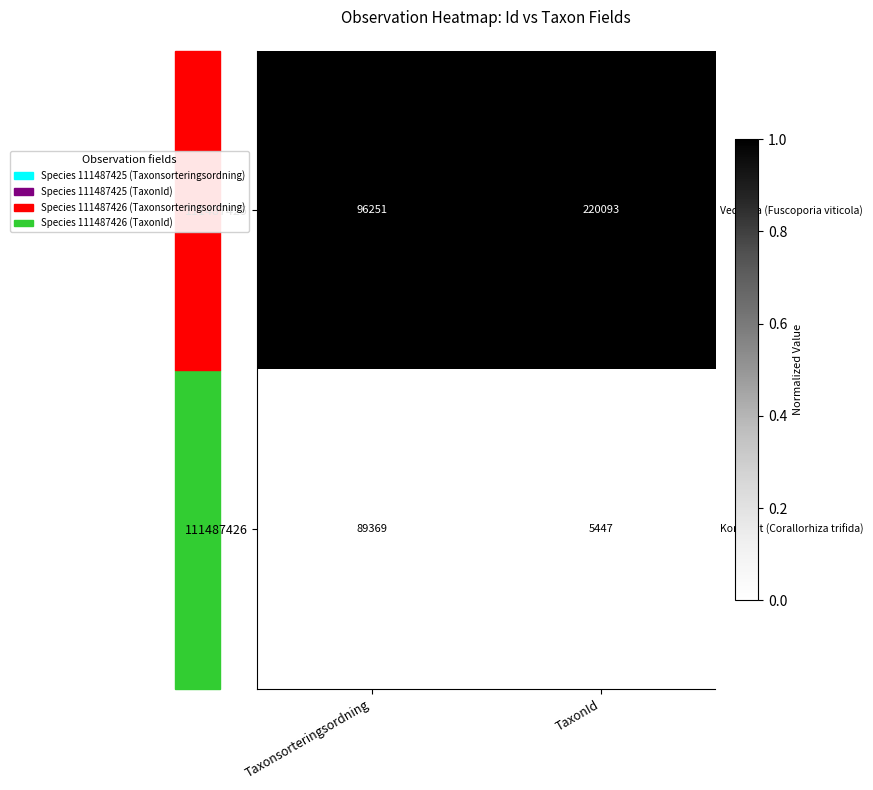

The 111487425 series shows 55537 at TaxonId. True or false?

False